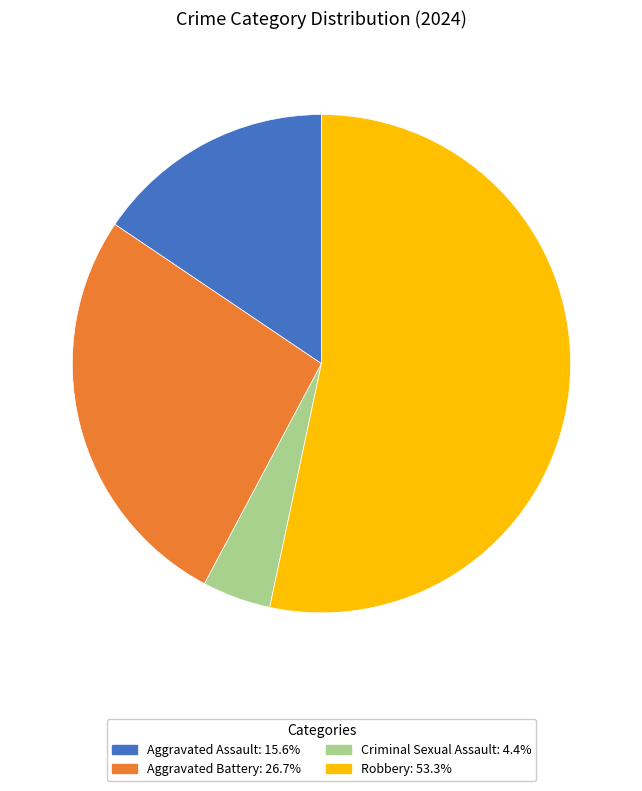

How many slices are in this pie chart?

4